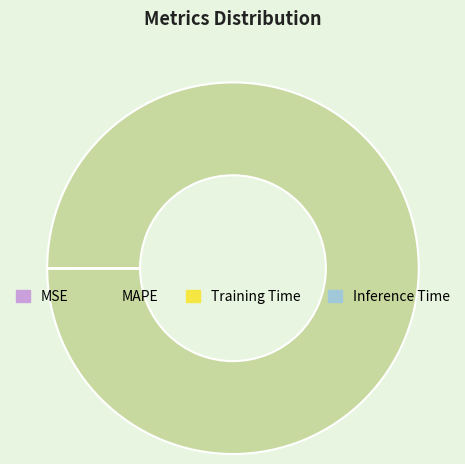

Which slice is the largest?

MAPE